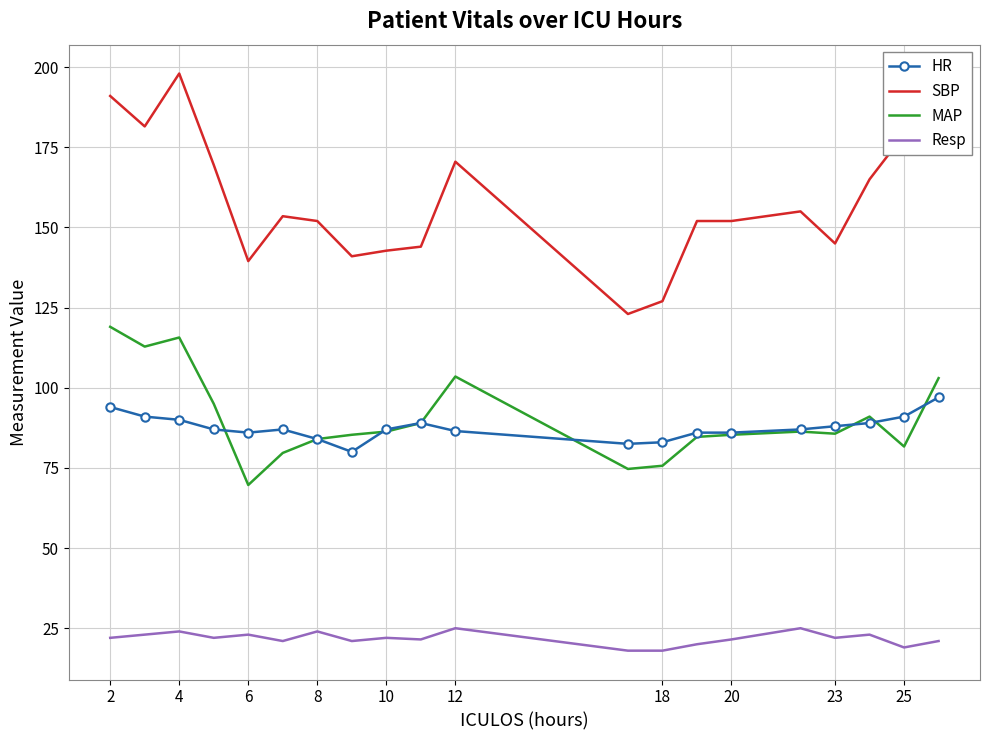

What is the greatest value displayed?

198.0